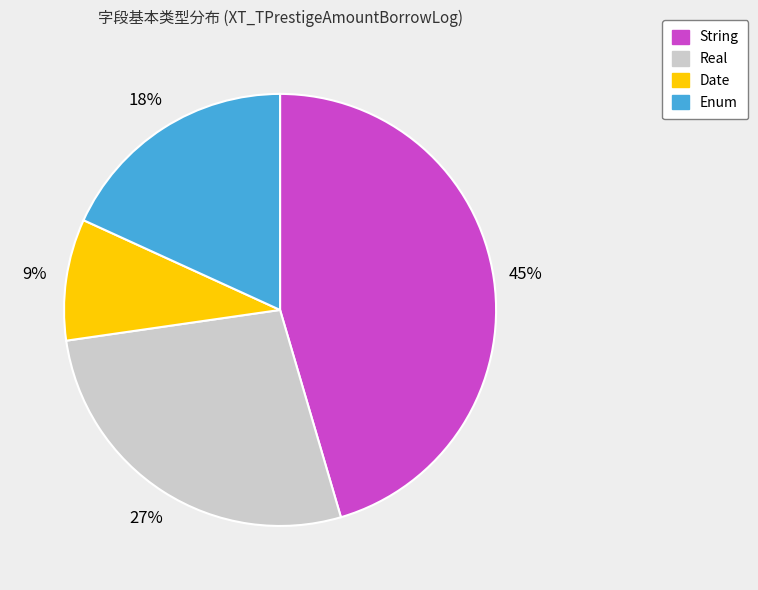

To the nearest percent, what is the difference between the largest and smallest slice percentages?

36%